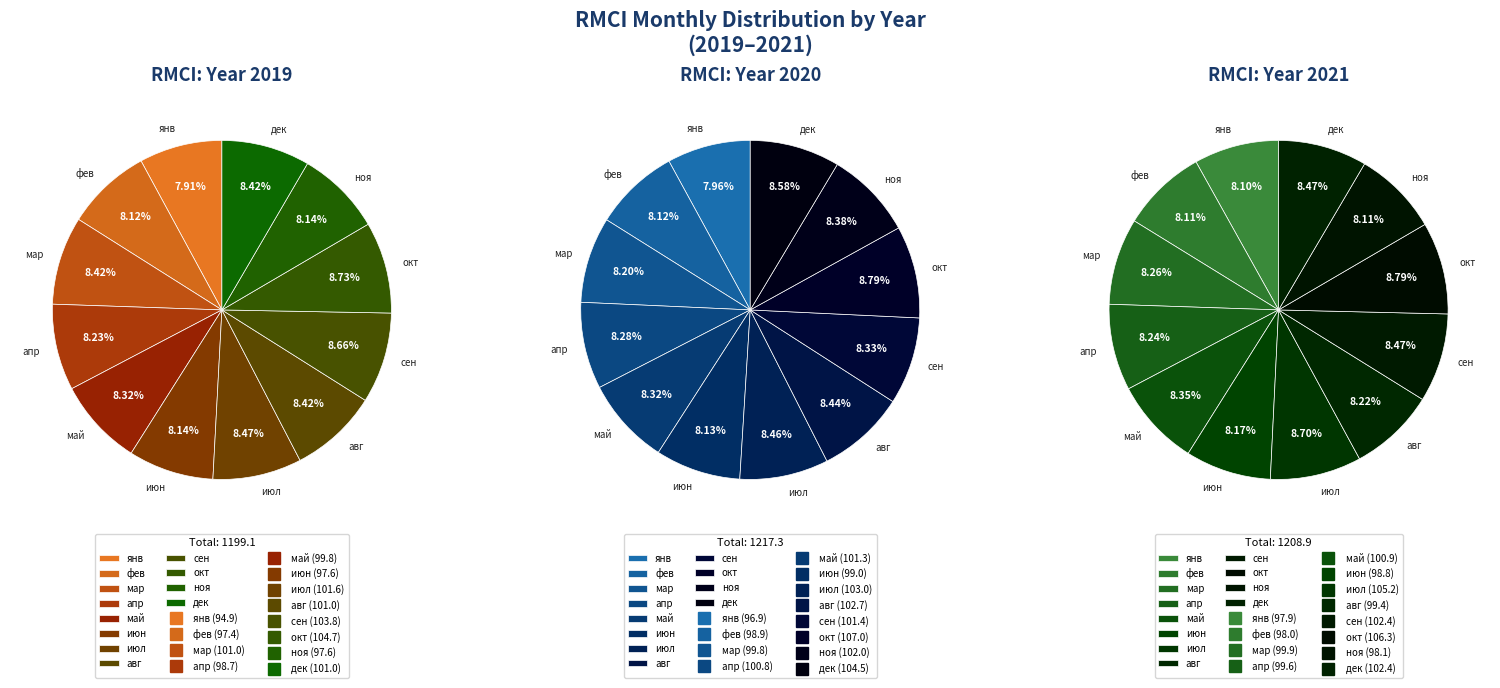

Does any single category account for the majority?

No